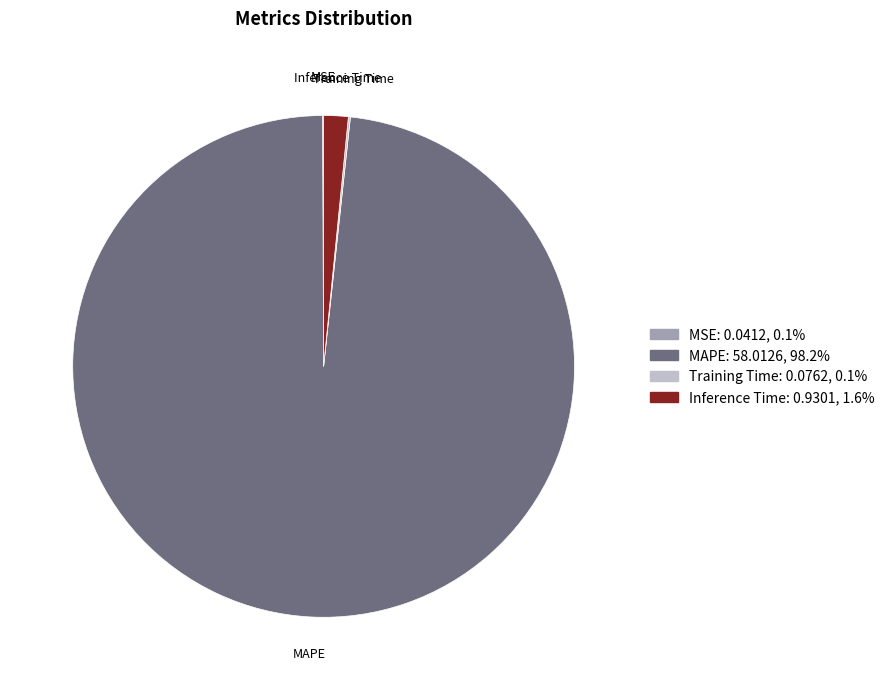

Which has a higher value, MAPE or Inference Time?

MAPE